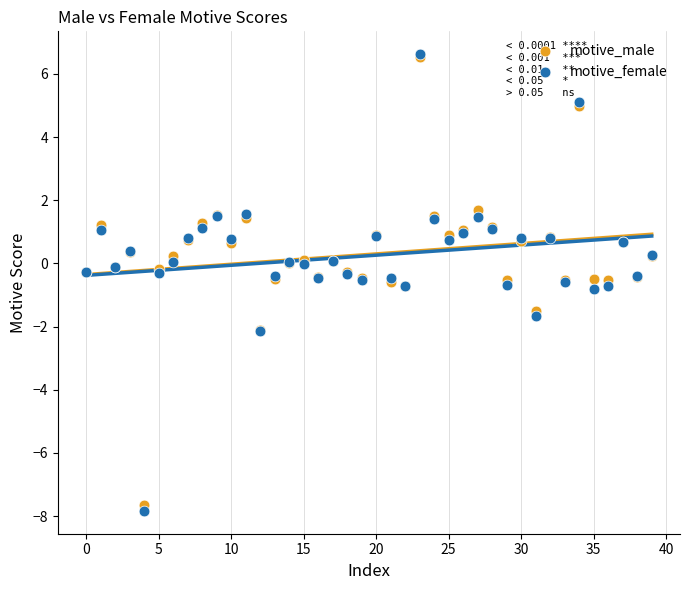

Which series contains the lowest Y value?

motive_female